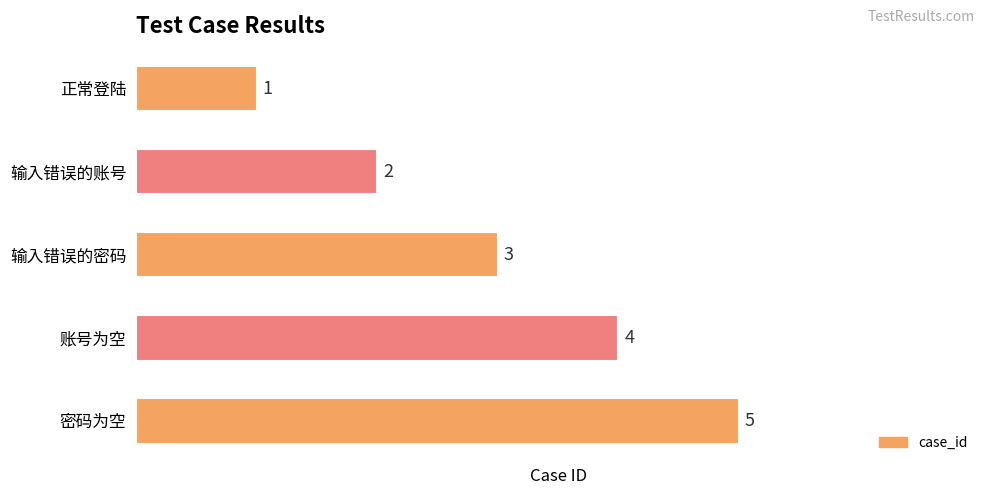

At which label is the value closest to 3?

输入错误的密码